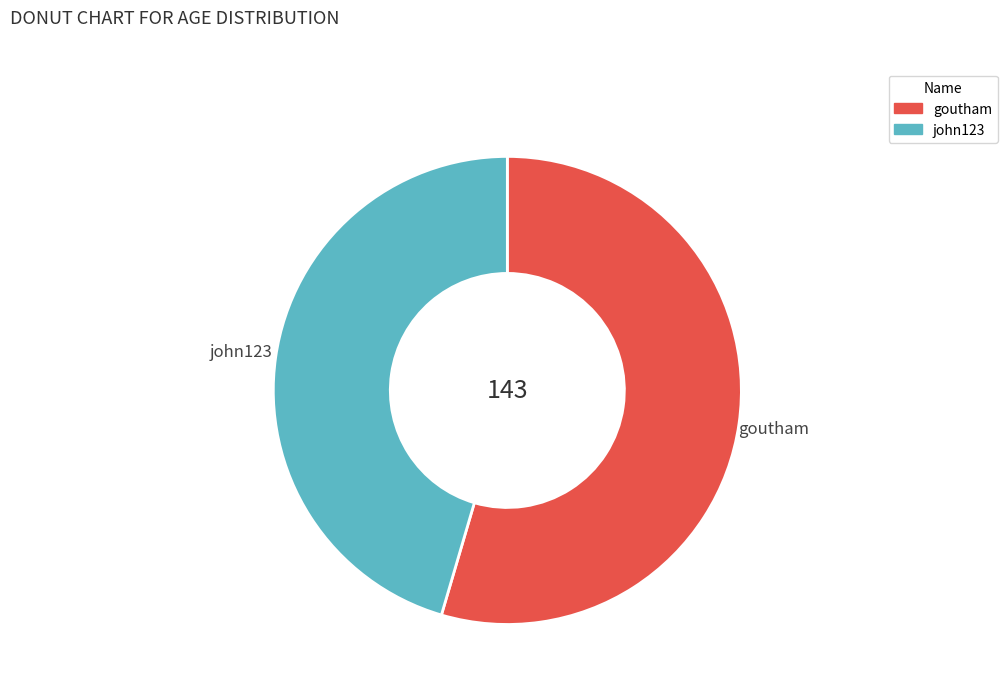

Count the number of slices in the pie.

2